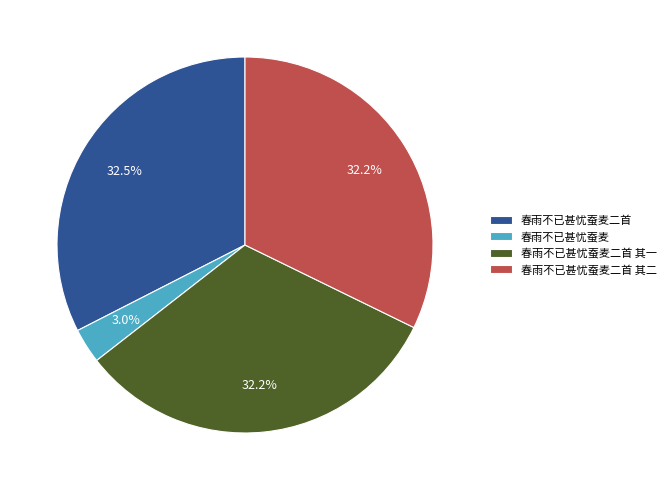

What percentage is the 春雨不已甚忧蚕麦二首 其一 slice, to the nearest percent?

32%